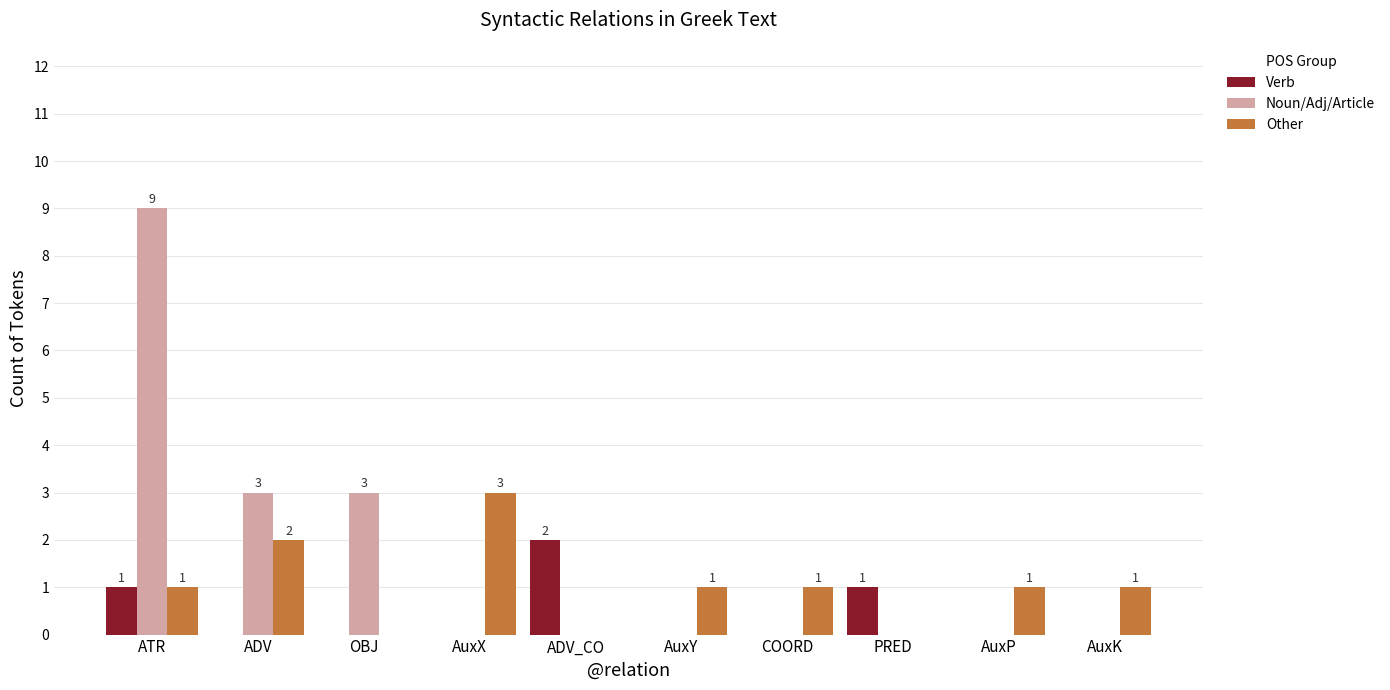

Which series has the largest range (max minus min)?

Noun/Adj/Article